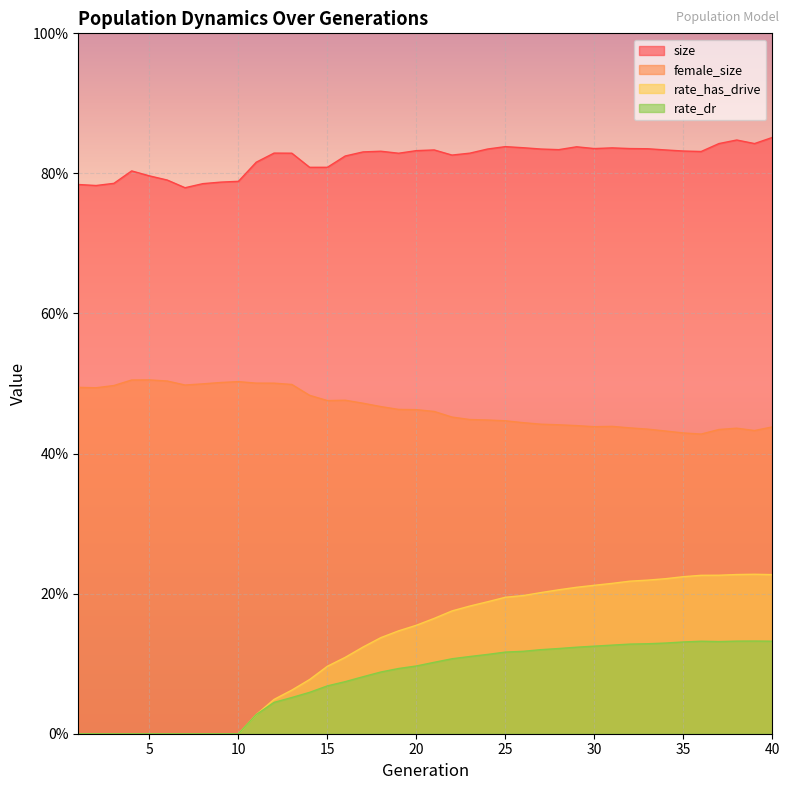

At which category is the sum across all series the highest?

40